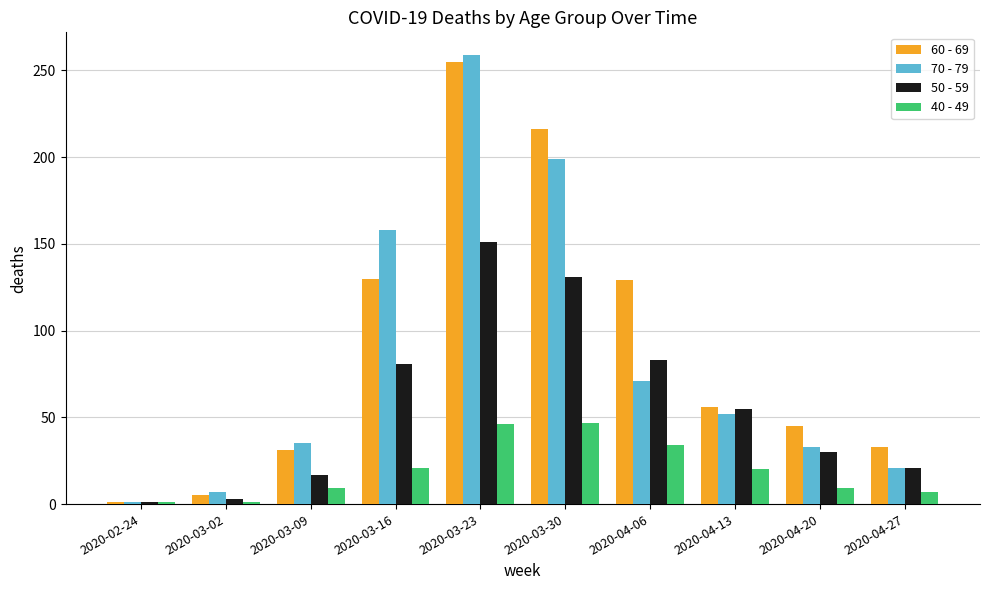

How many values in the 60 - 69 series are below 56?

5